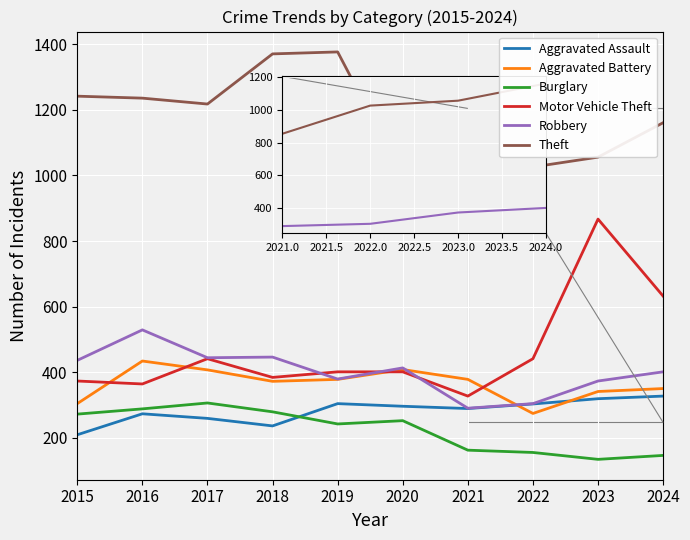

How many lines are shown in the chart?

6